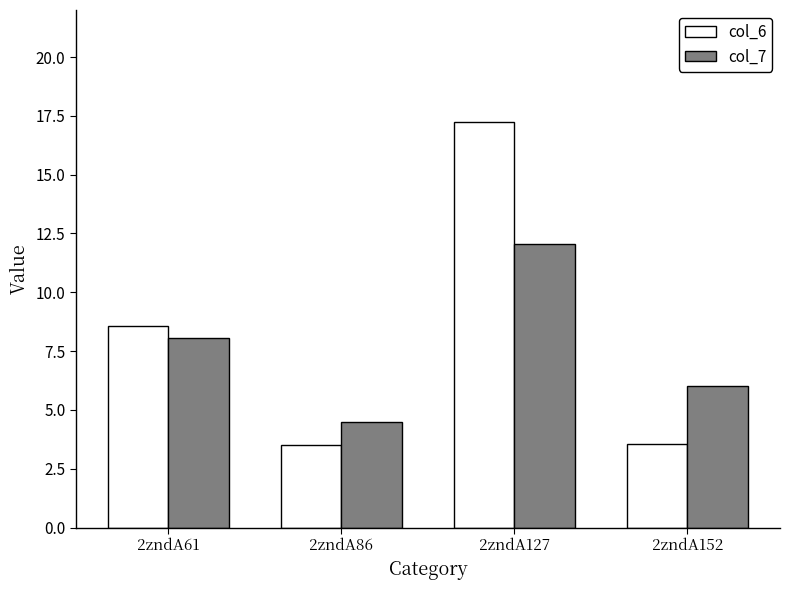

Is it true that col_7 equals 7.9 at 2zndA152?

False